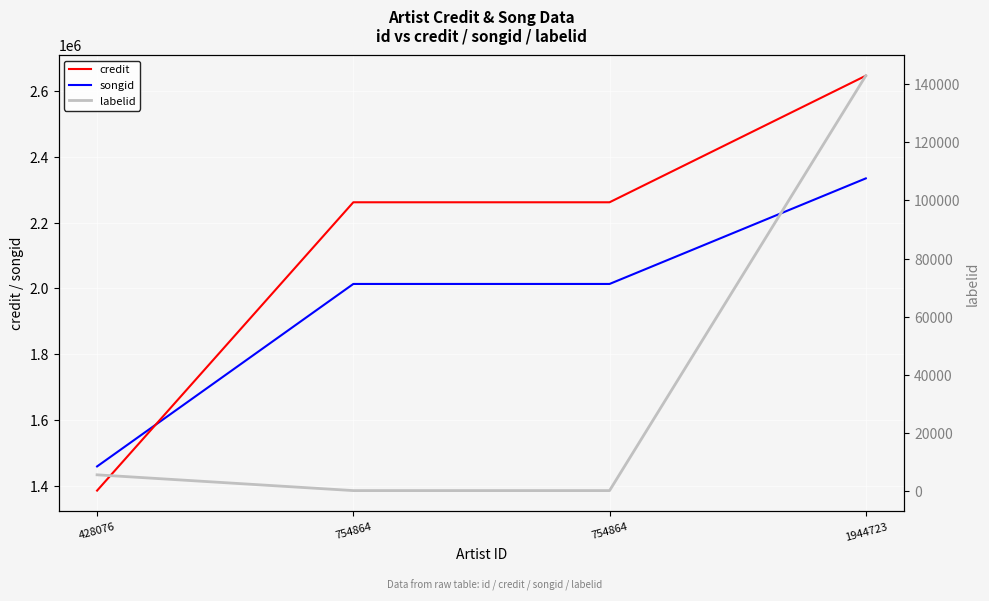

Reading left to right, extract all data points from this chart.

credit: 1384745	2262306	2262306	2647471
songid: 1458299	2013712	2013712	2334978
labelid: 5542	110	110	142960